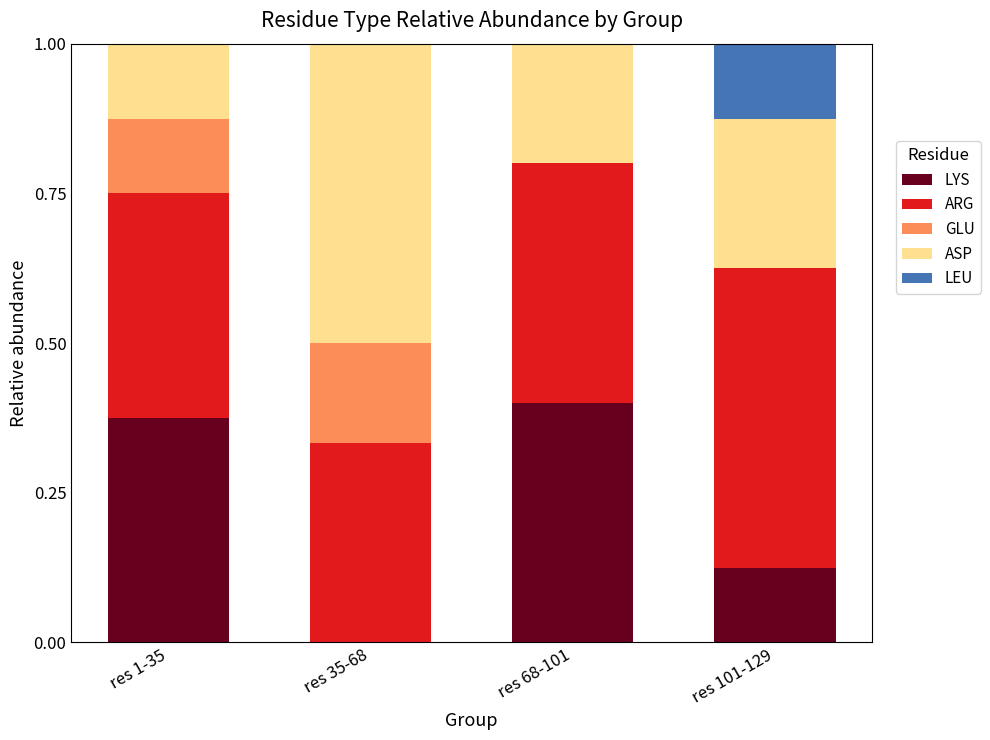

The LYS series shows 0.4 at res 1-35. True or false?

True